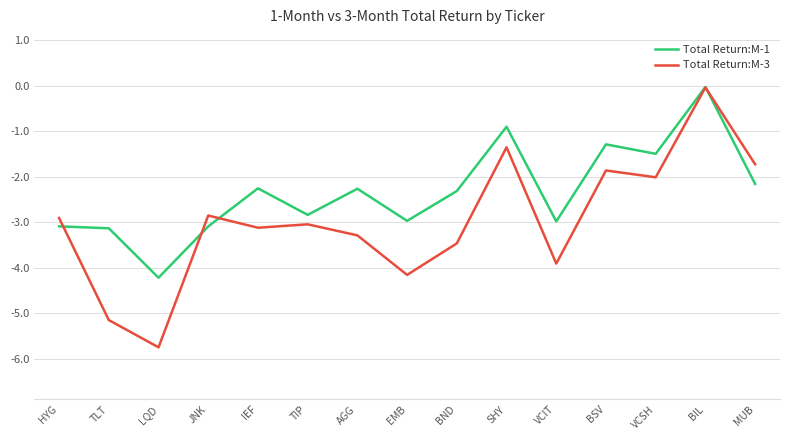

How many intersections are there between Total Return:M-3 and Total Return:M-1?

4